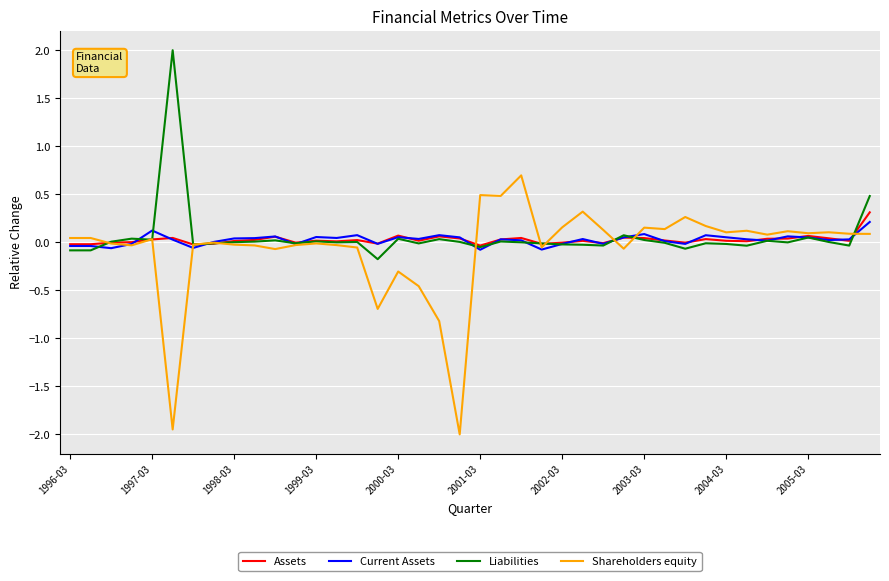

Which series has the widest spread of values?

Shareholders equity